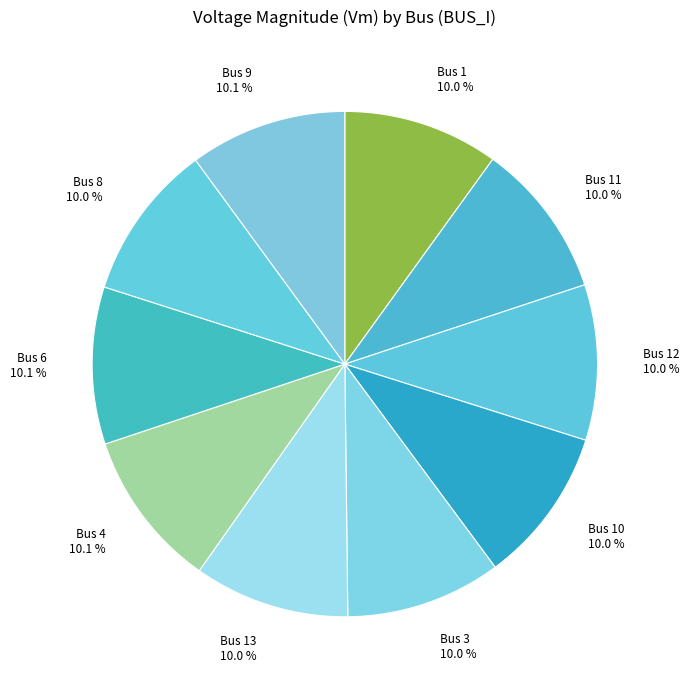

How many slices are in this pie chart?

10